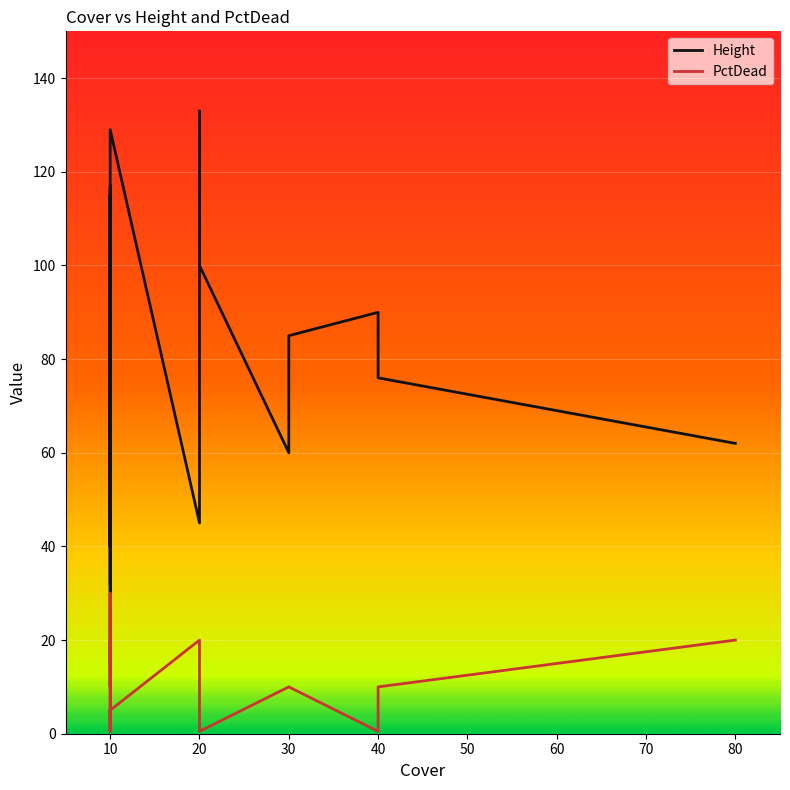

What is the lowest value of the Height series?

15.0